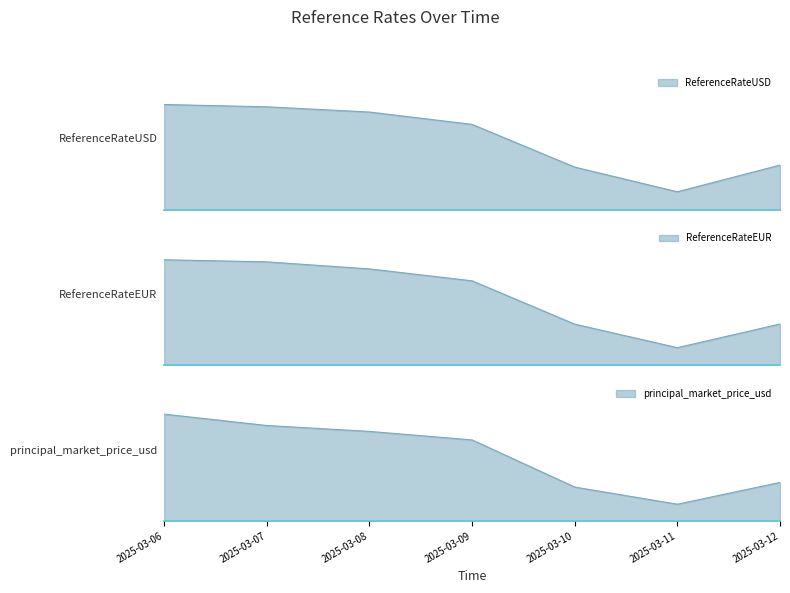

At which category is the sum across all series the highest?

2025-03-06